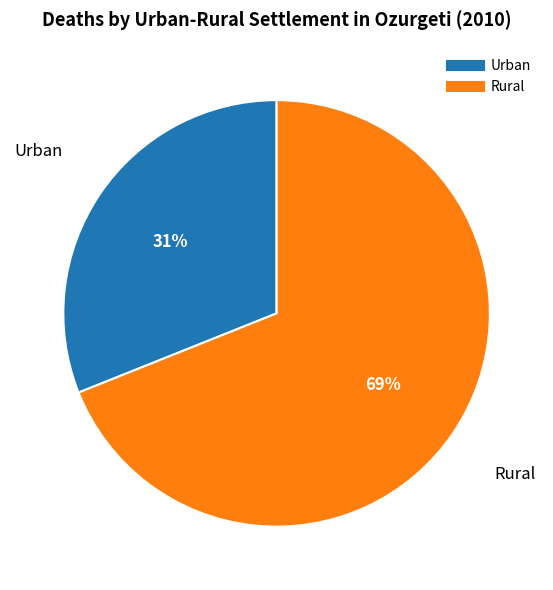

Which slice is the largest?

Rural